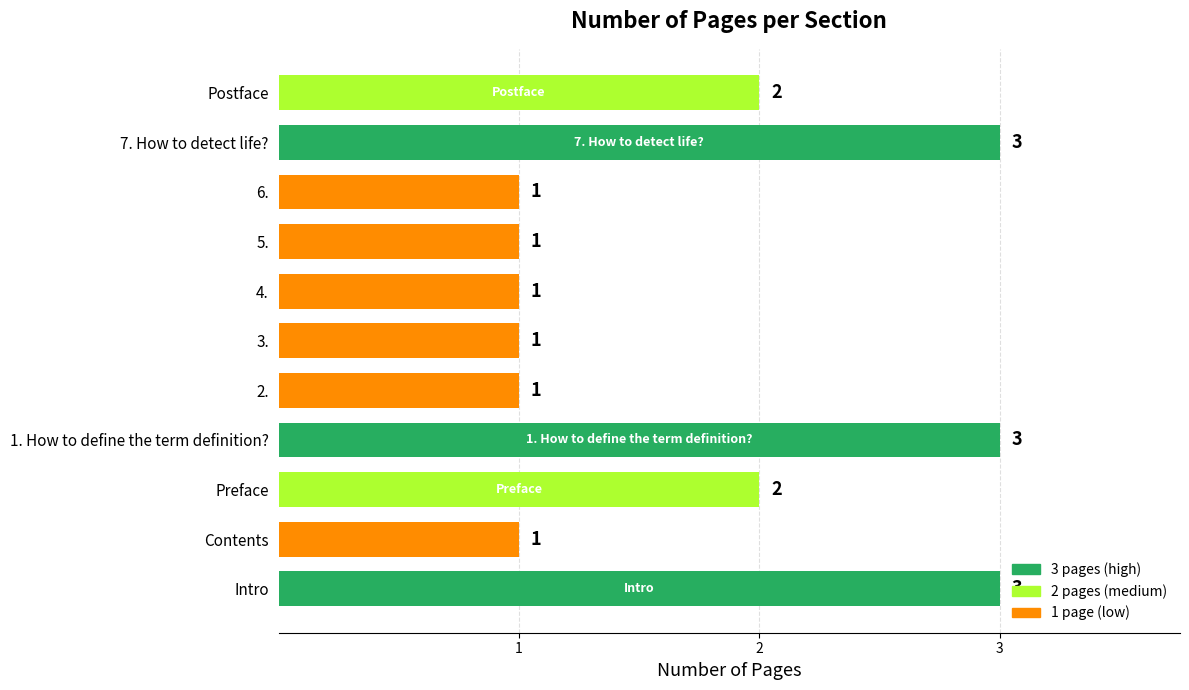

What is the approximate value at 7. How to detect life??

3